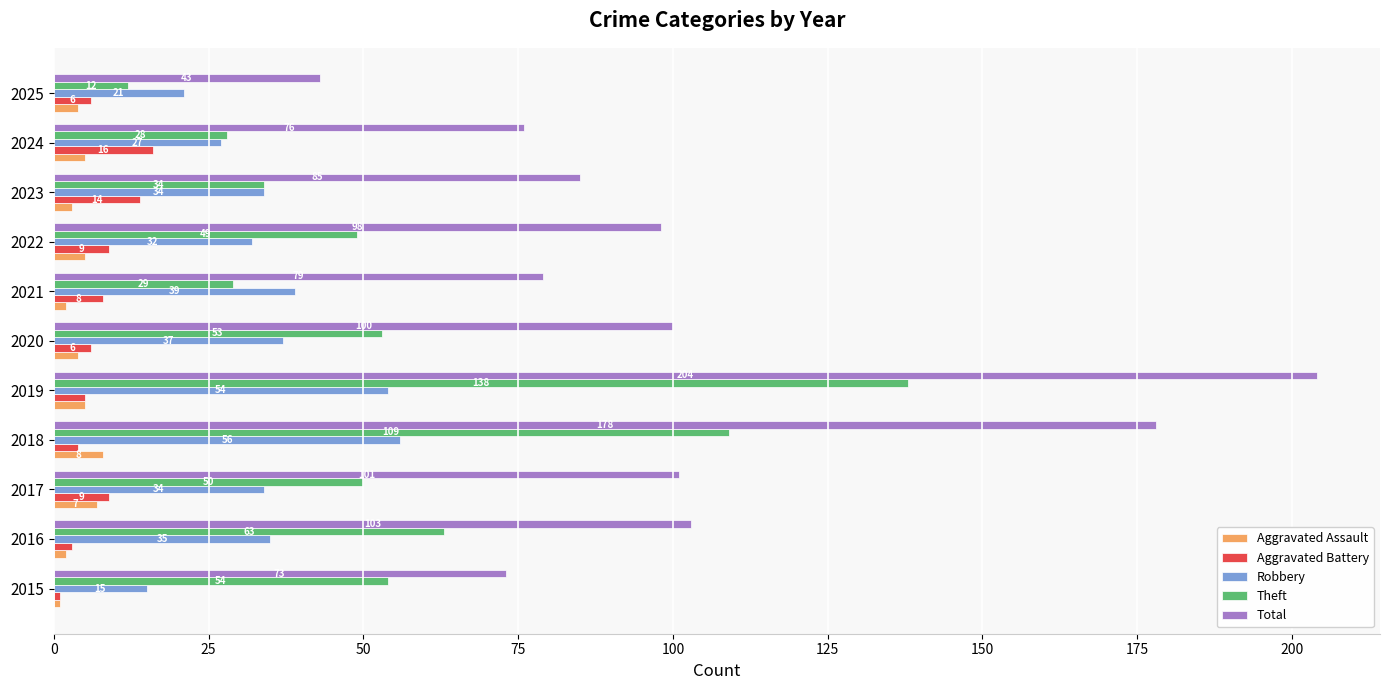

Which series has the largest total across all categories?

Total